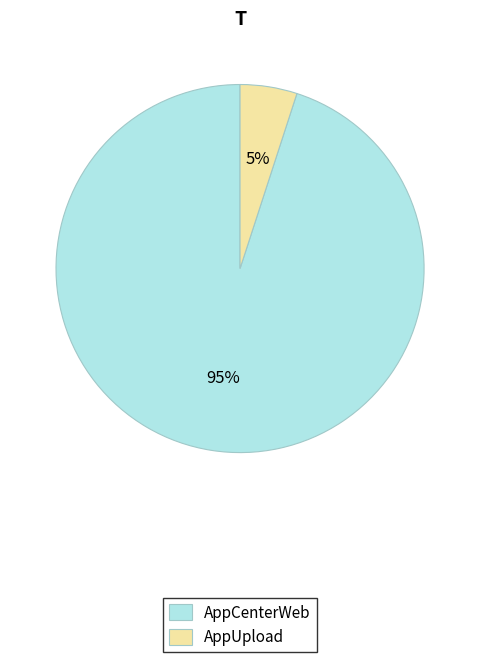

To the nearest percent, what is the average slice percentage?

50%